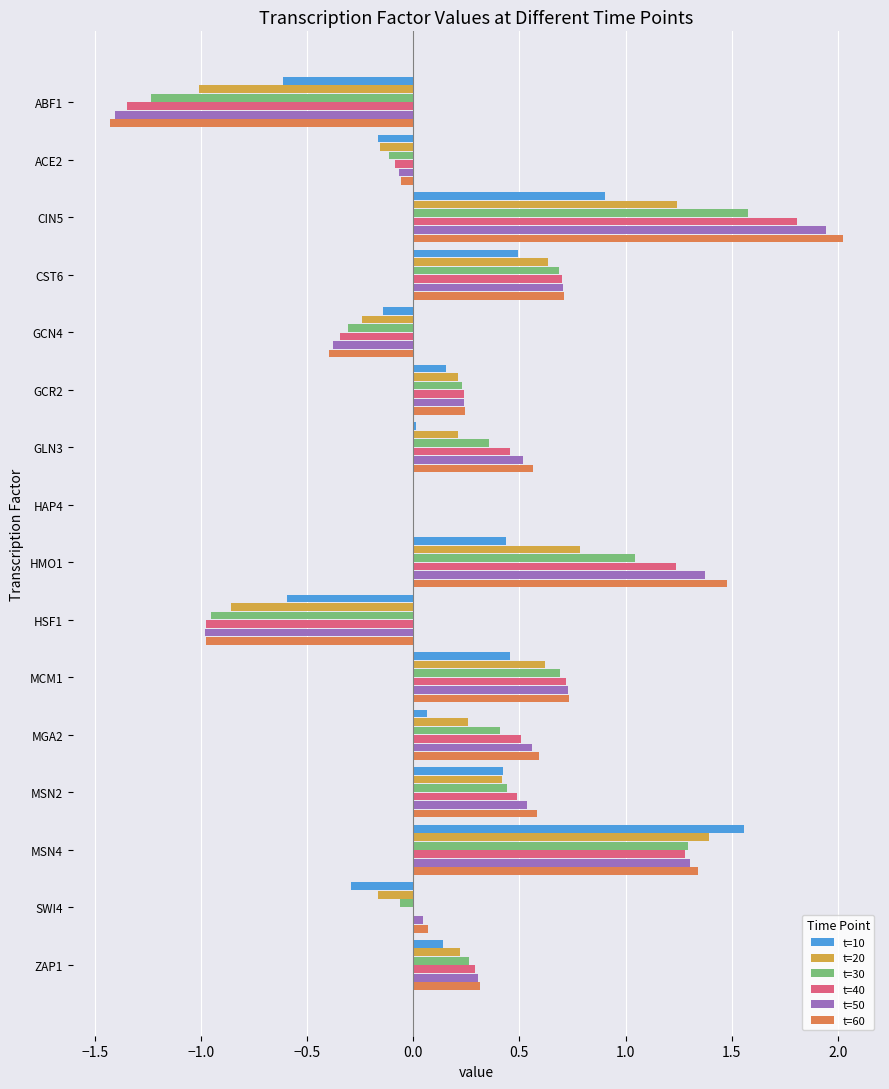

How many categories are shown in the chart?

16